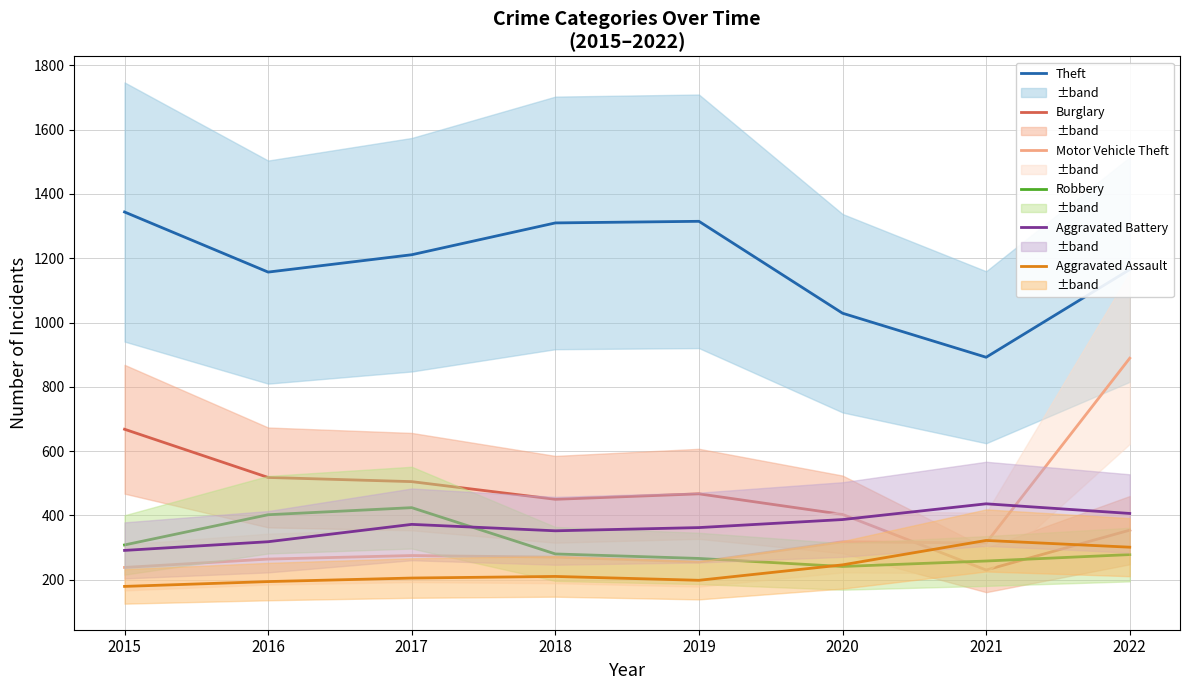

In Motor Vehicle Theft, how many points are lower than both neighbors (excluding endpoints)?

2